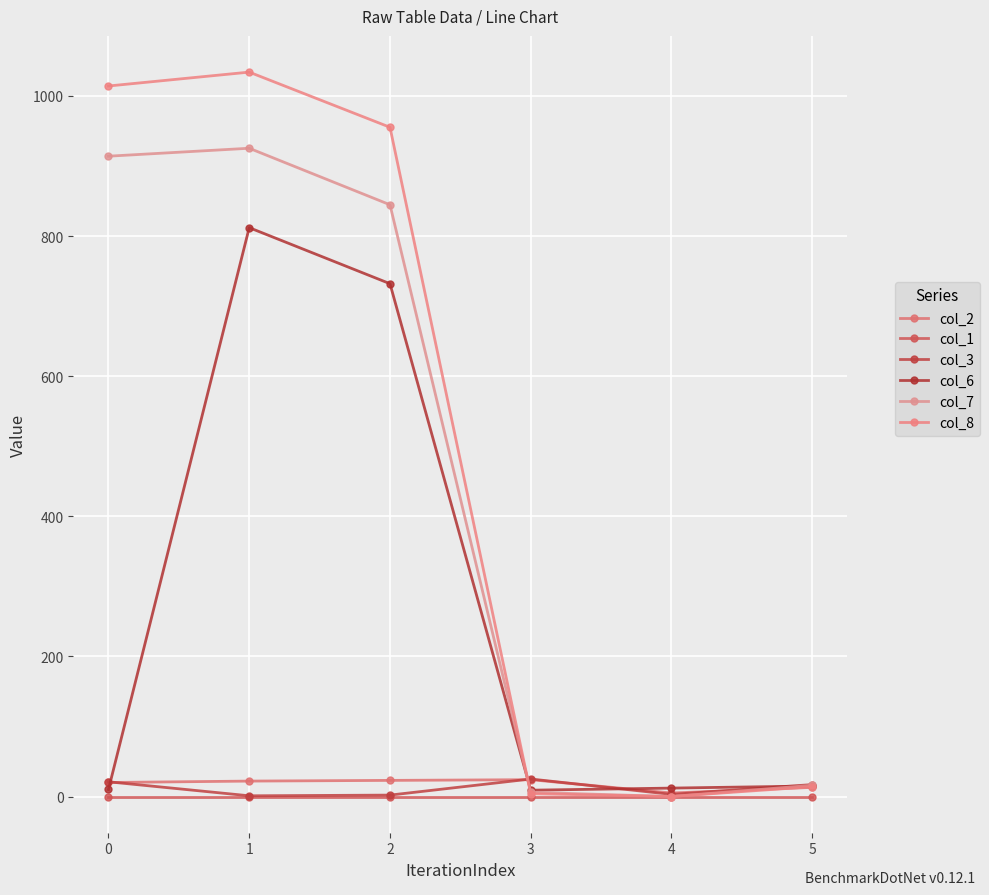

How many values in the col_7 series are below 844?

3